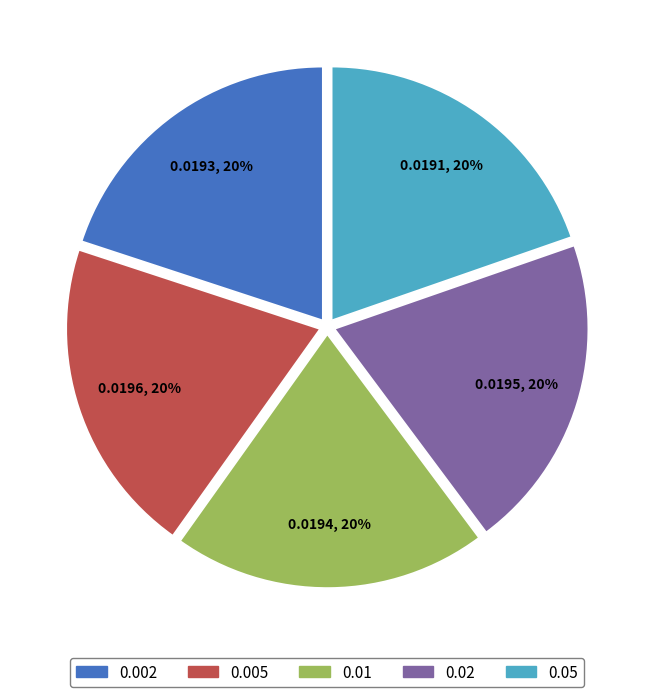

How many slices are in this pie chart?

5